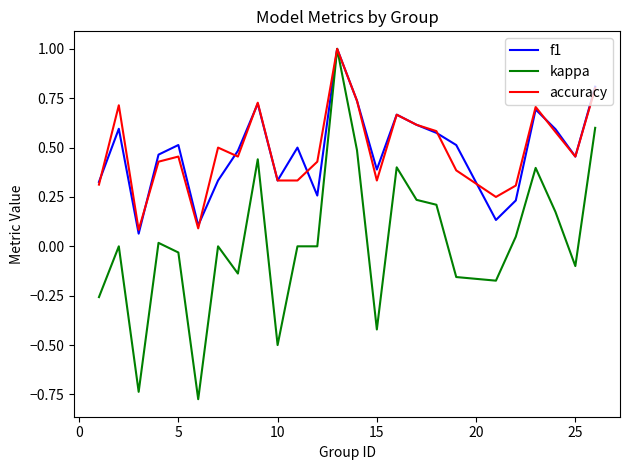

Which series has the largest range (max minus min)?

kappa